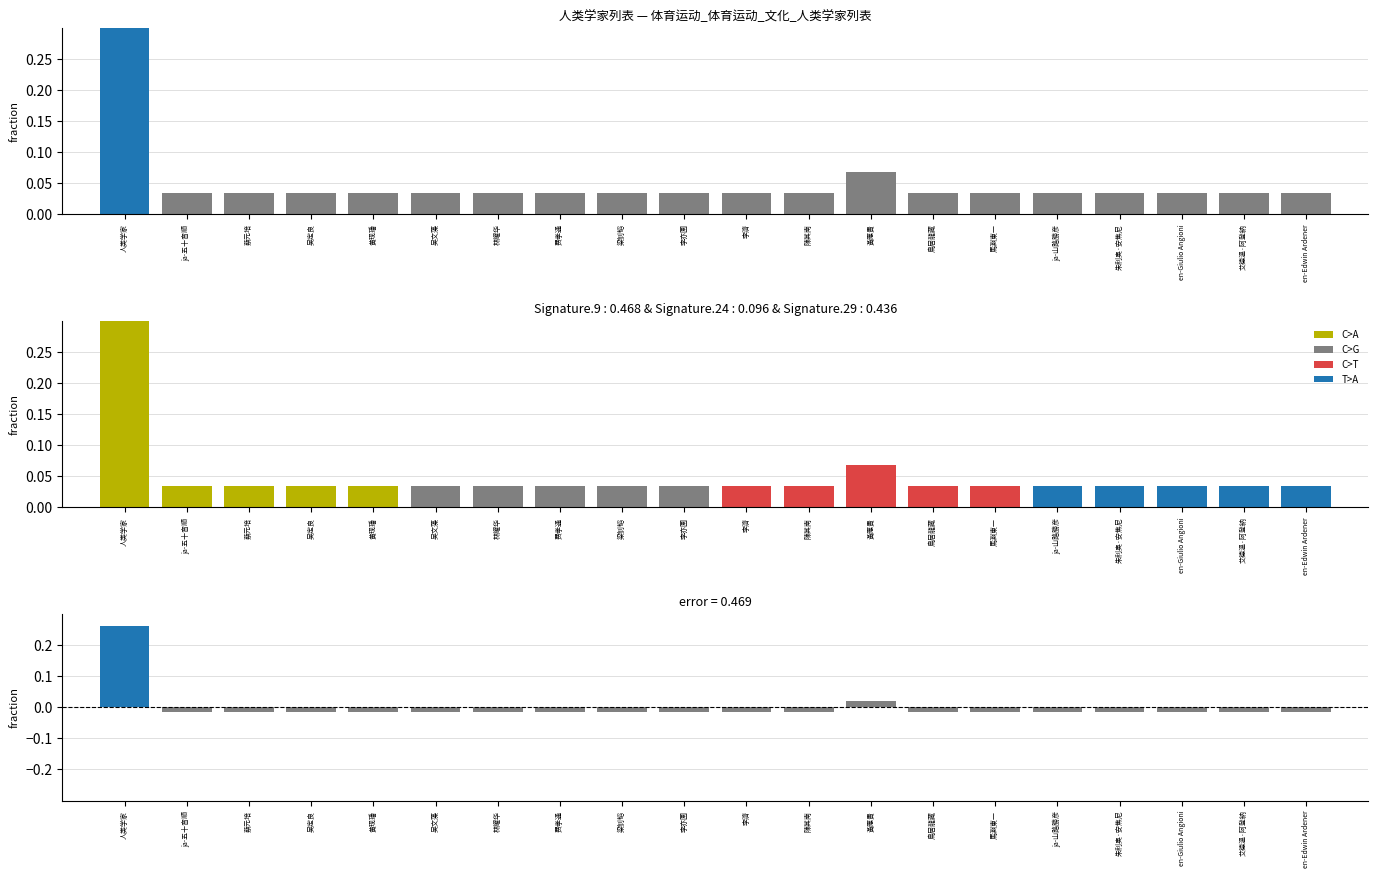

Rank the categories by value from highest to lowest.

人类学家, 黃應貴, ja-五十音順, 蔡元培, 吴定良, 黄现璠, 吴文藻, 林耀华, 费孝通, 梁钊韬, 李亦園, 李濟, 陳其南, 鳥居龍藏, 馬淵東一, ja-山路勝彦, 朱利奥·安焦尼, en-Giulio Angioni, 艾德溫·阿登納, en-Edwin Ardener